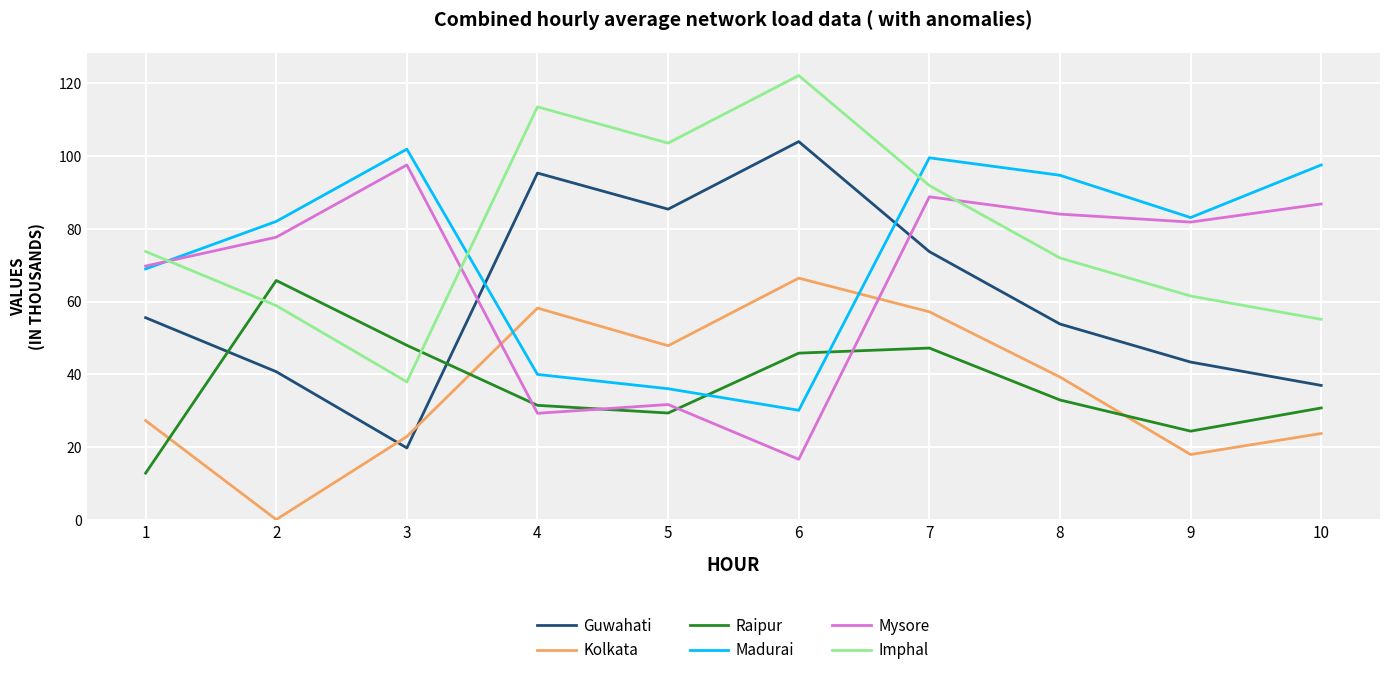

Between 2 and 7, which series saw the biggest shift?

Kolkata